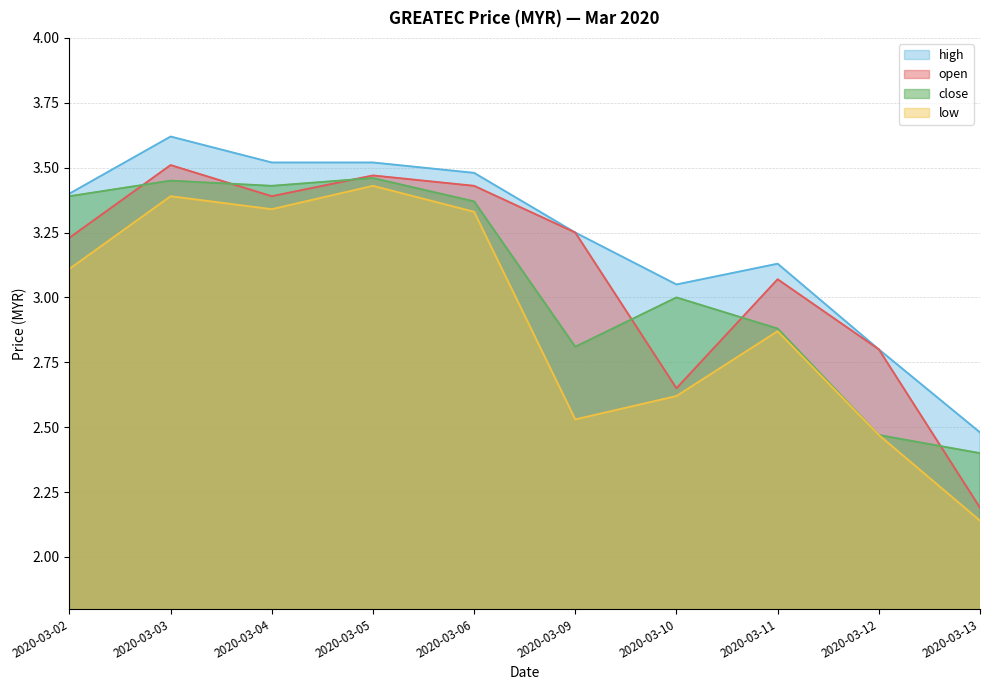

Does the chart display data point markers on the line(s)?

No